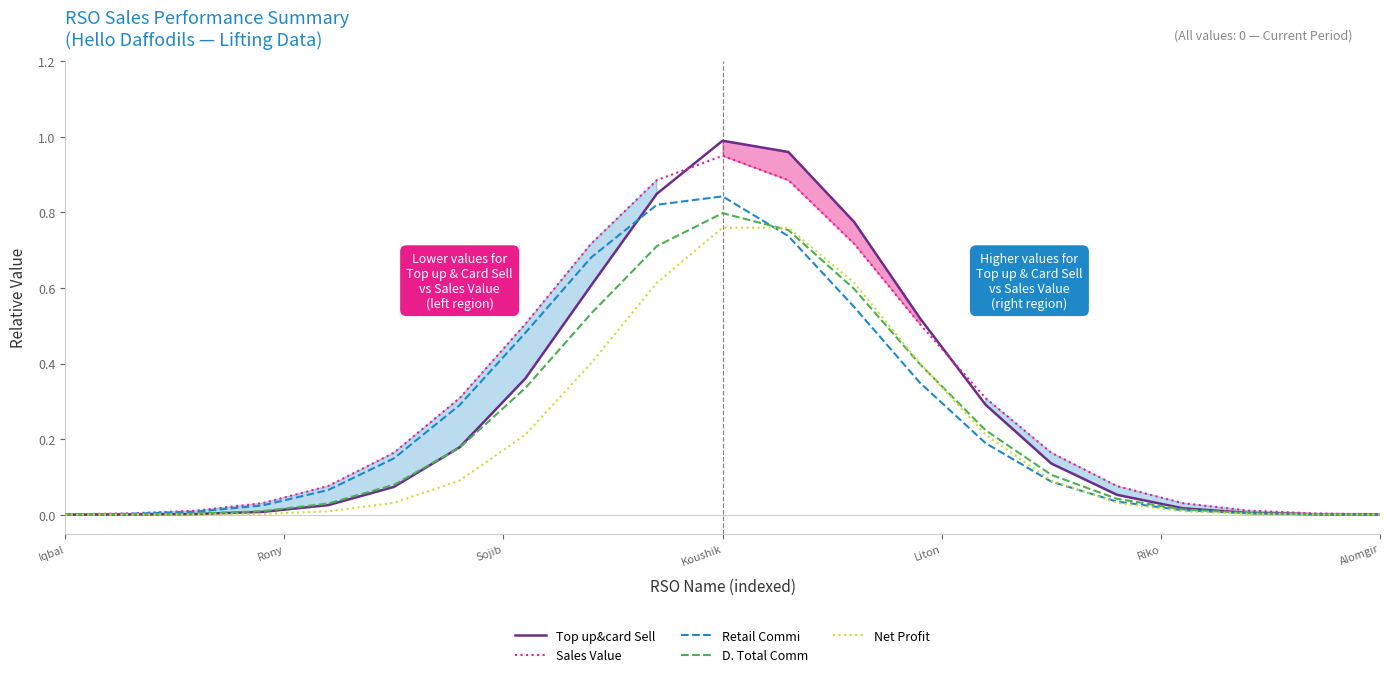

Is this an area chart (filled region under the line)?

No